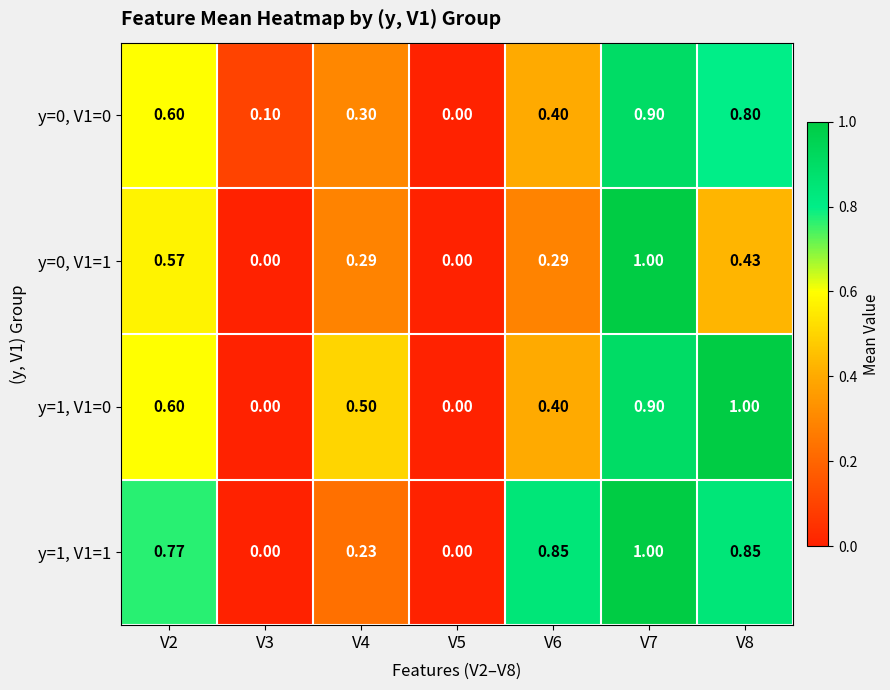

Which series has the largest total across all categories?

y=1, V1=1